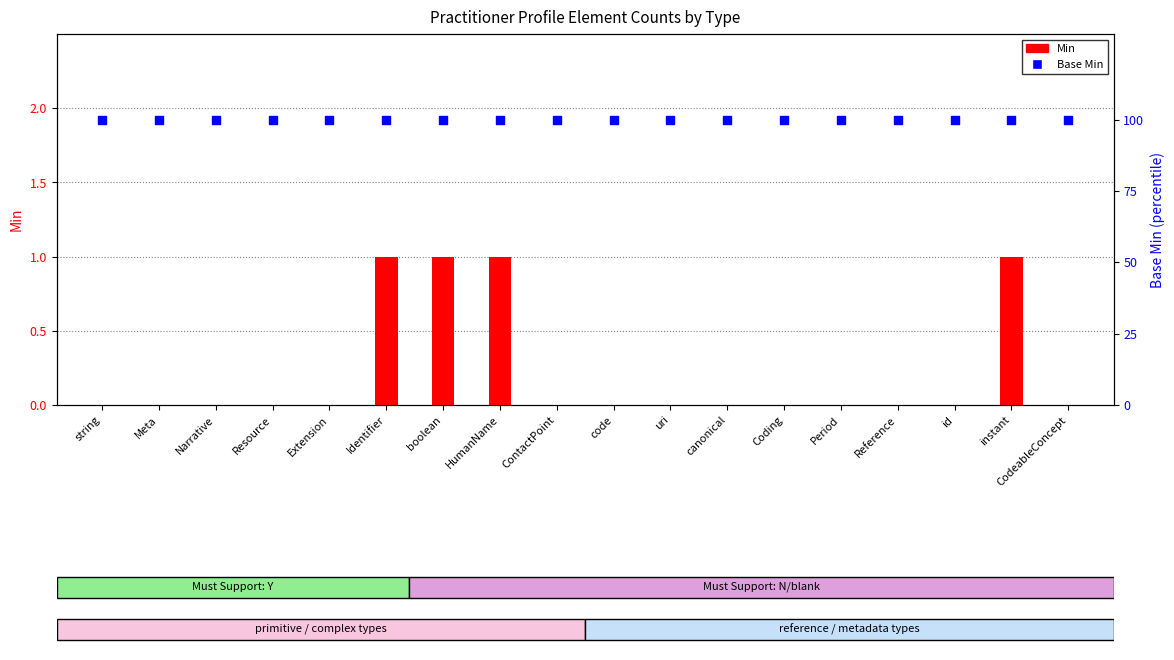

Which series has the largest total across all categories?

Base Min